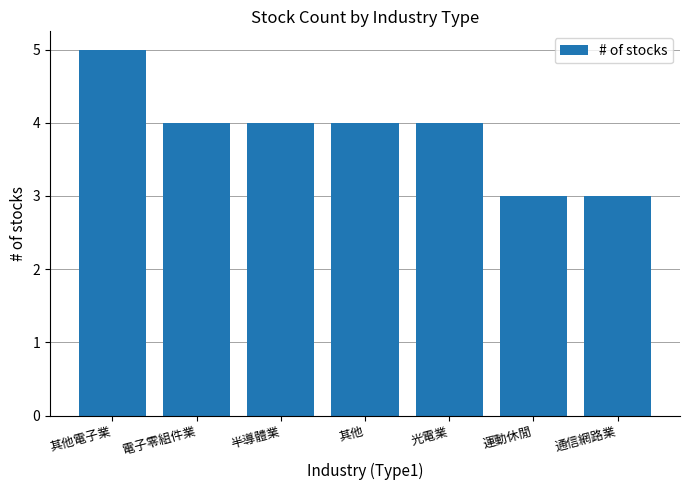

What is the label of the 6th bar from the left?

運動休閒